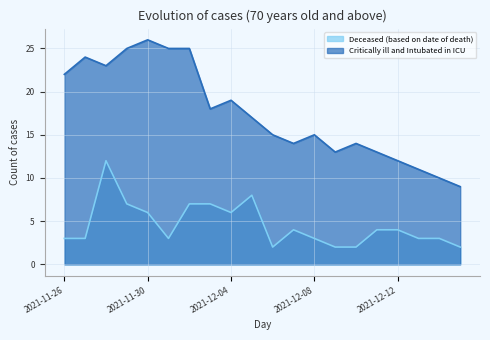

True or false: Critically ill and Intubated in ICU has a value of 25 at 2021-11-29.

True